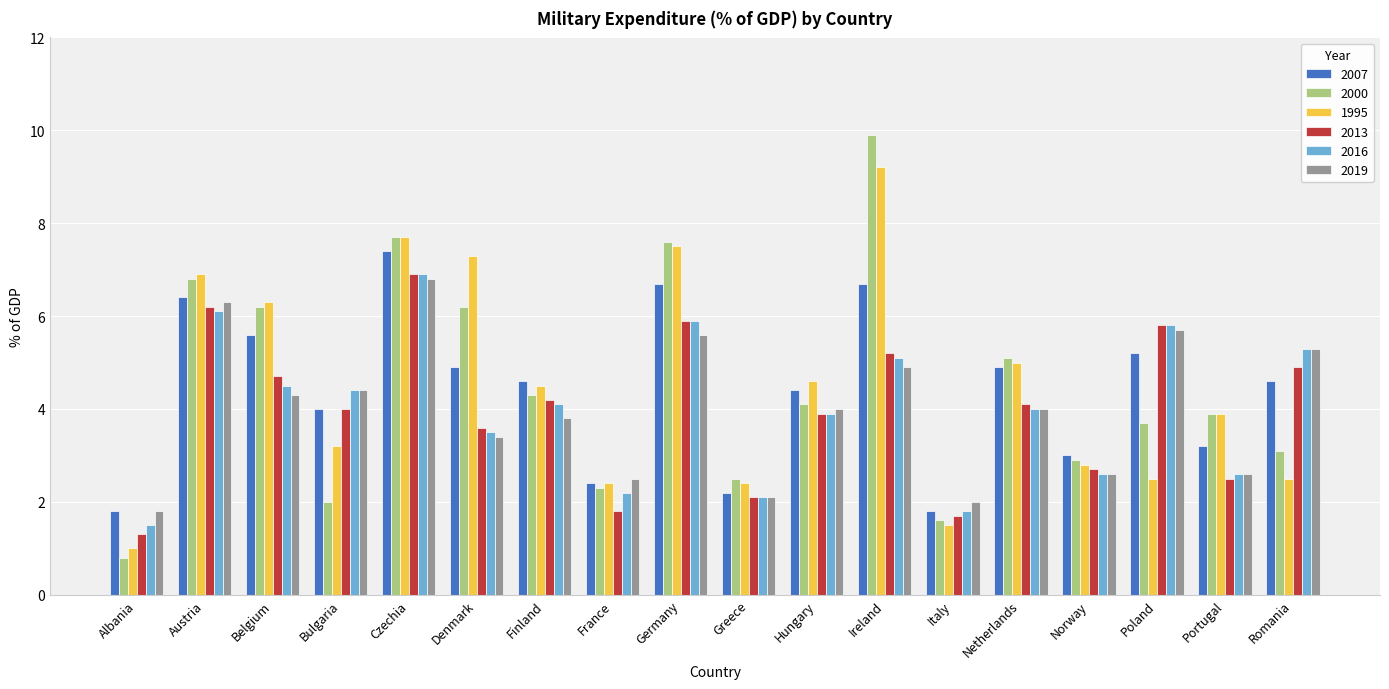

What is the label of the 11th bar from the left?

Hungary